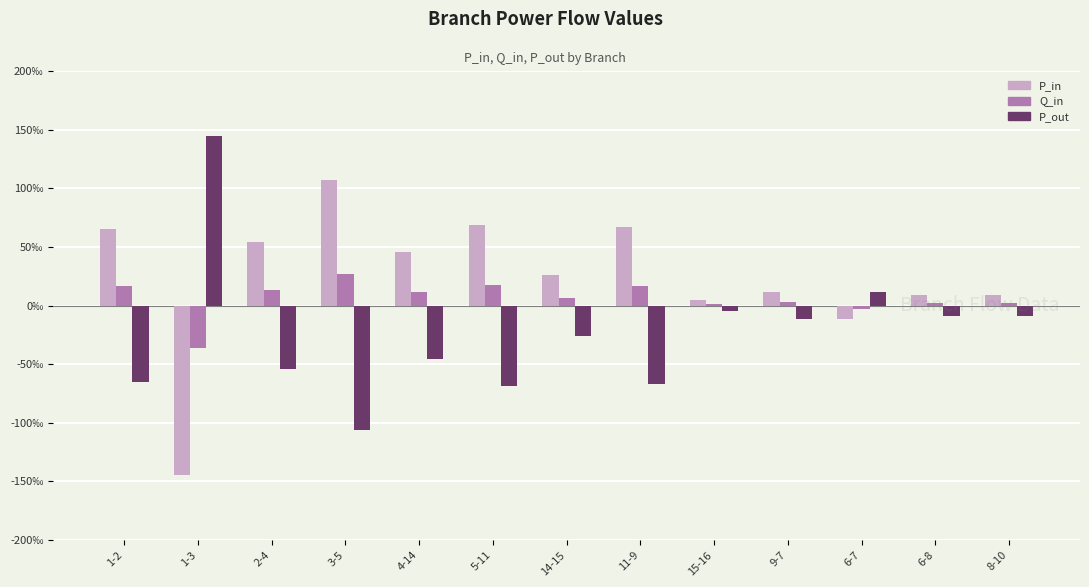

What are all the series names shown in the legend?

P_in, Q_in, P_out